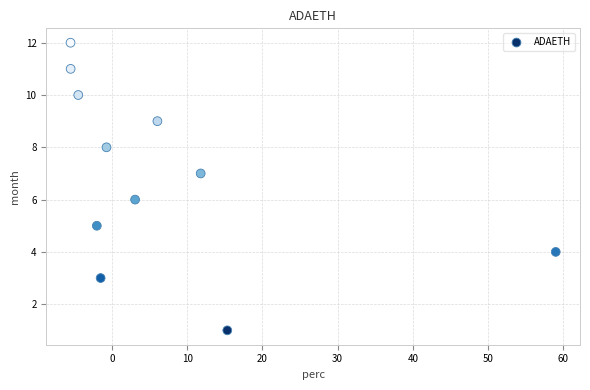

What is the range of Y values (max minus min)?

11